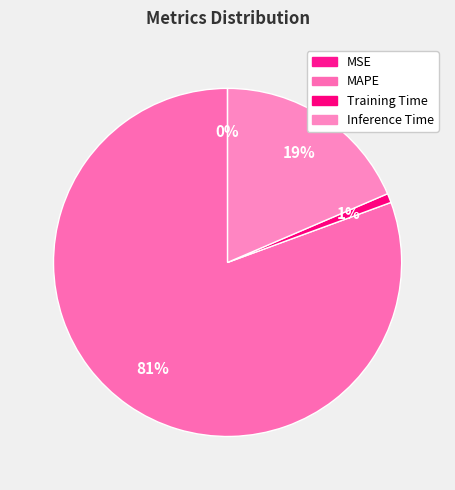

Is the sum of MAPE and Training Time greater than half?

Yes